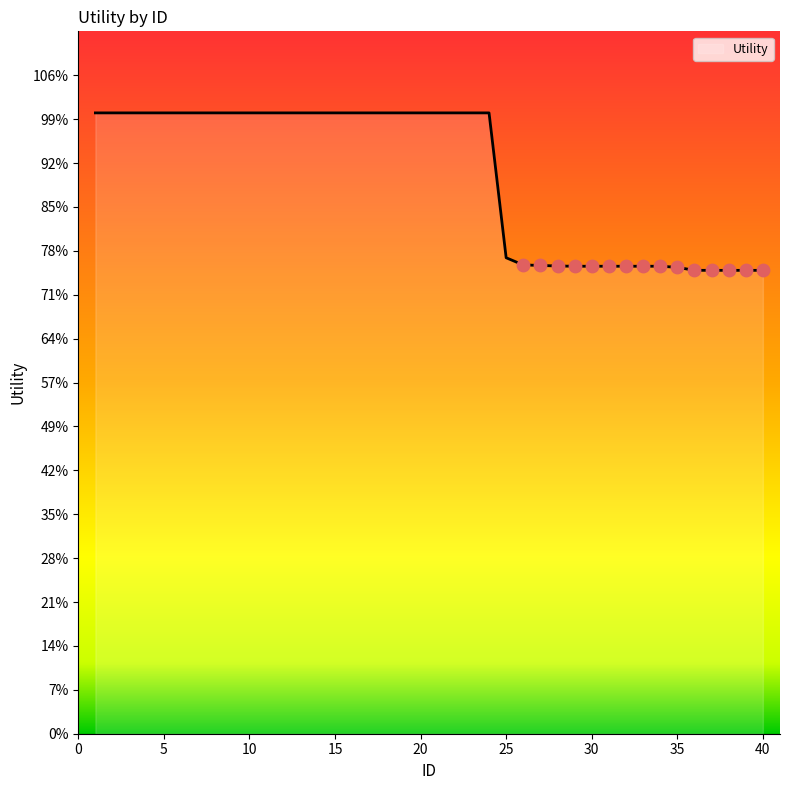

Is this an area chart (filled region under the line)?

Yes